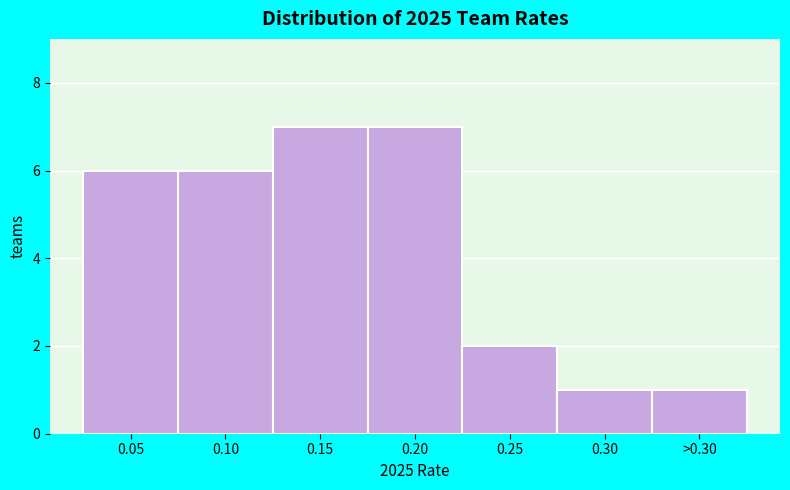

Reading left to right, what are all the values shown in this chart?

6	6	7	7	2	1	1